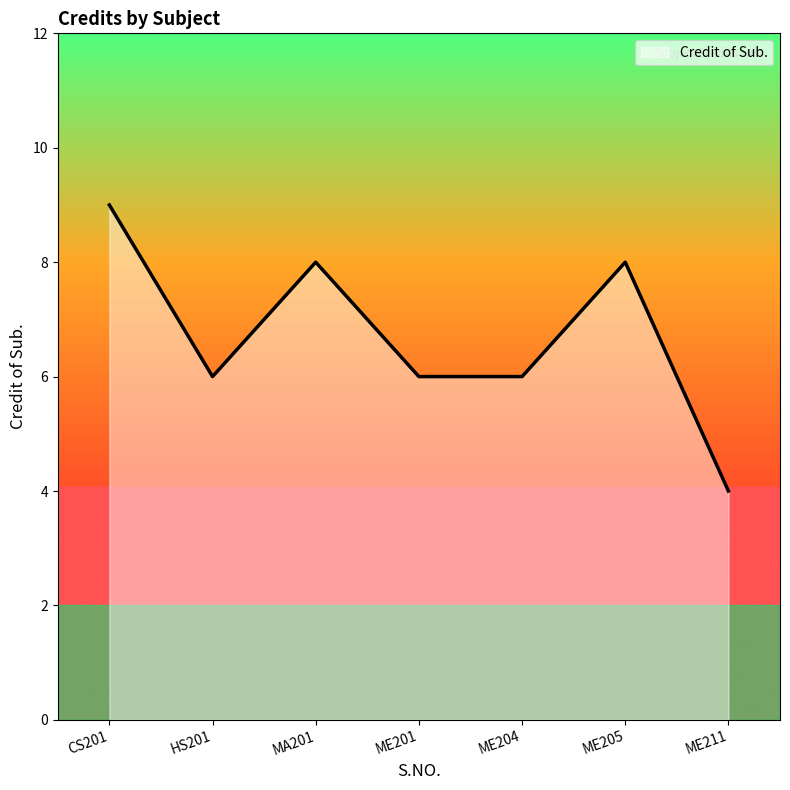

The chart shows a value of 6 at HS201. True or false?

True